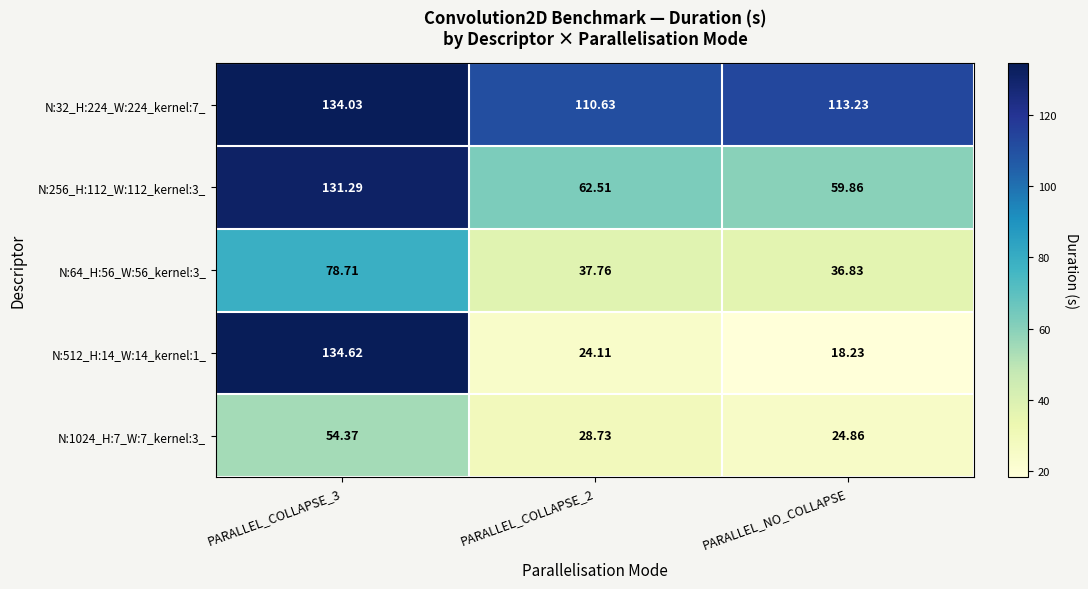

Which category has the lowest value in the N:64_H:56_W:56_kernel:3_ series?

PARALLEL_NO_COLLAPSE